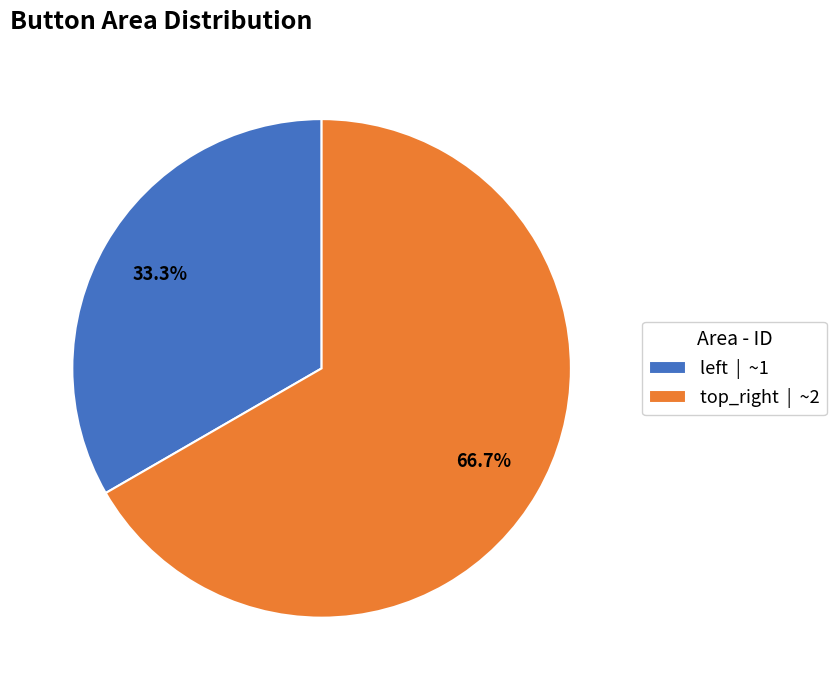

Which slice is the largest?

top_right